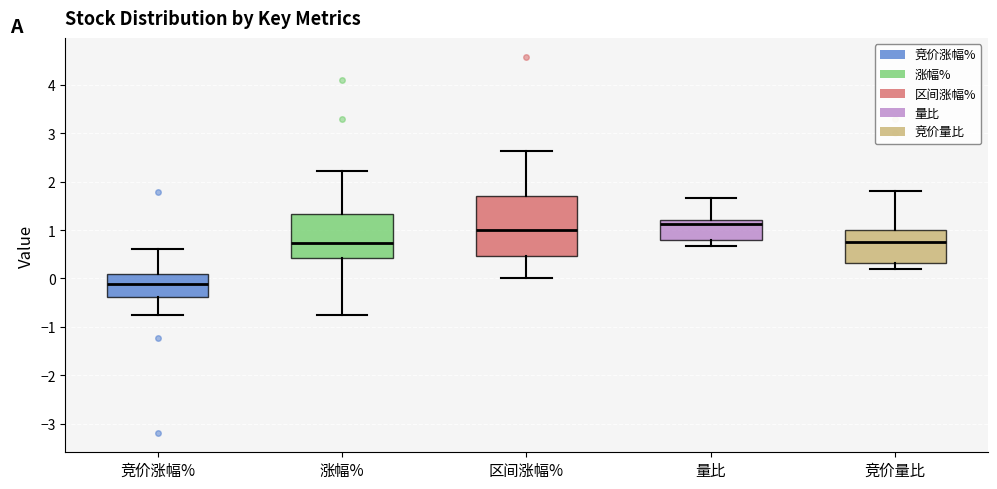

Reading left to right, transcribe this box plot: for each box, give where its median line is, the range the box spans, and where its two whiskers end, as read against the y-axis. The values are not printed on the chart, so give them approximately, as read against the axis.

竞价涨幅%: median -0.1, box -0.4 to 0.1, whiskers -0.7 to 0.6
涨幅%: median 0.7, box 0.4 to 1.3, whiskers -0.8 to 2.2
区间涨幅%: median 1.0, box 0.5 to 1.7, whiskers 0.0 to 2.6
量比: median 1.1, box 0.8 to 1.2, whiskers 0.7 to 1.7
竞价量比: median 0.8, box 0.3 to 1.0, whiskers 0.2 to 1.8